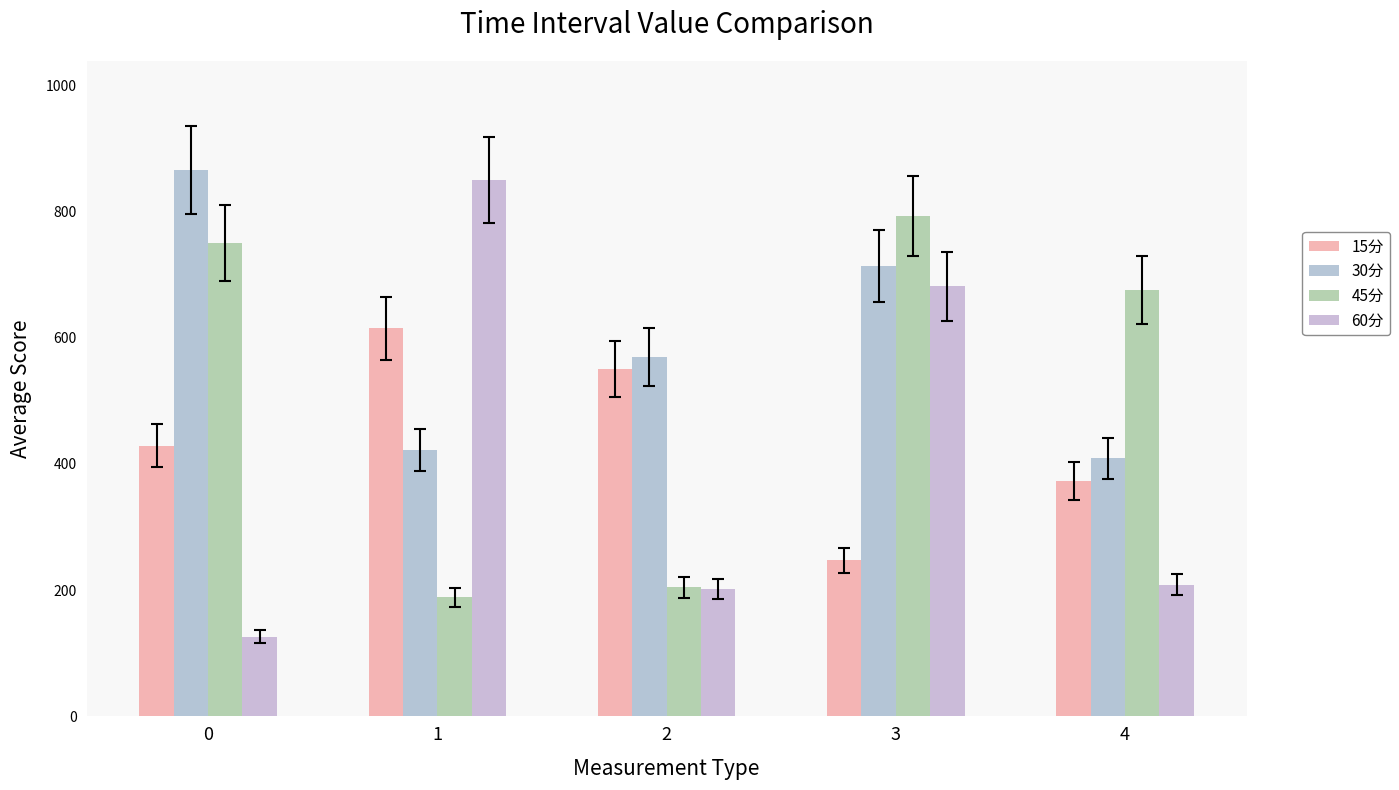

List the series in order of their peak value, highest first.

30分, 60分, 45分, 15分